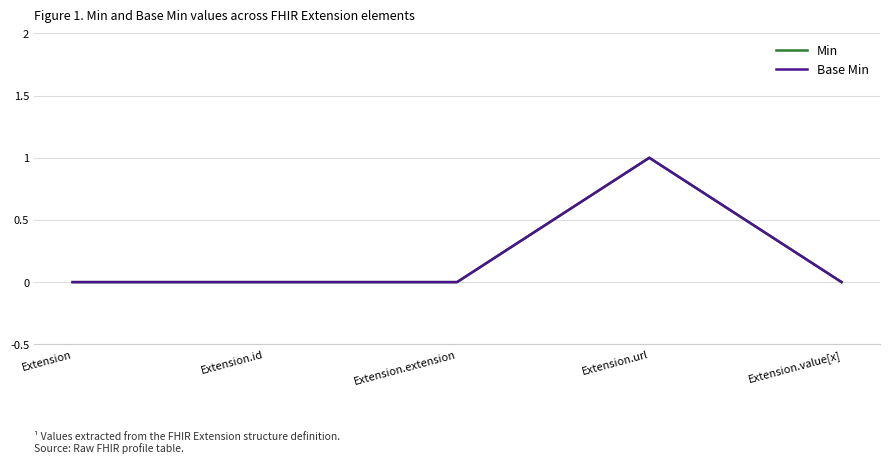

Reading left to right, what are all the values shown in this chart?

Min: Extension=0	Extension.id=0	Extension.extension=0	Extension.url=1	Extension.value[x]=0
Base Min: Extension=0	Extension.id=0	Extension.extension=0	Extension.url=1	Extension.value[x]=0